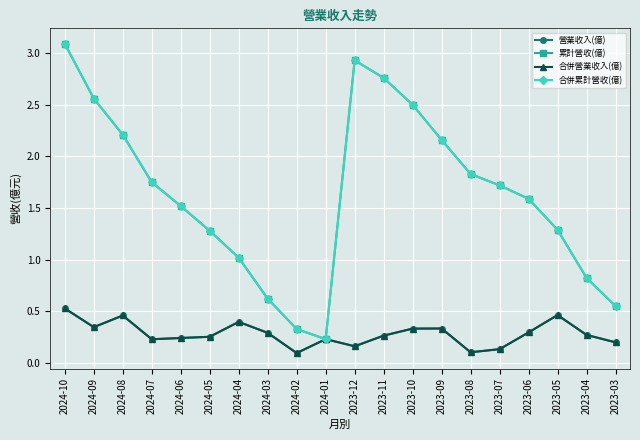

List the series in order of their peak value, lowest first.

營業收入(億), 合併營業收入(億), 累計營收(億), 合併累計營收(億)